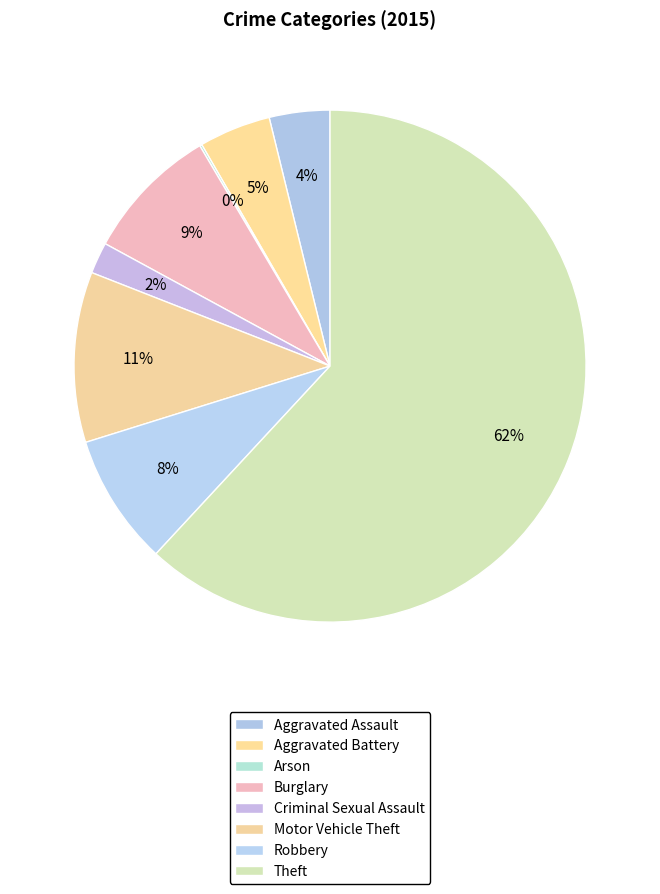

How many segments does this pie chart have?

8